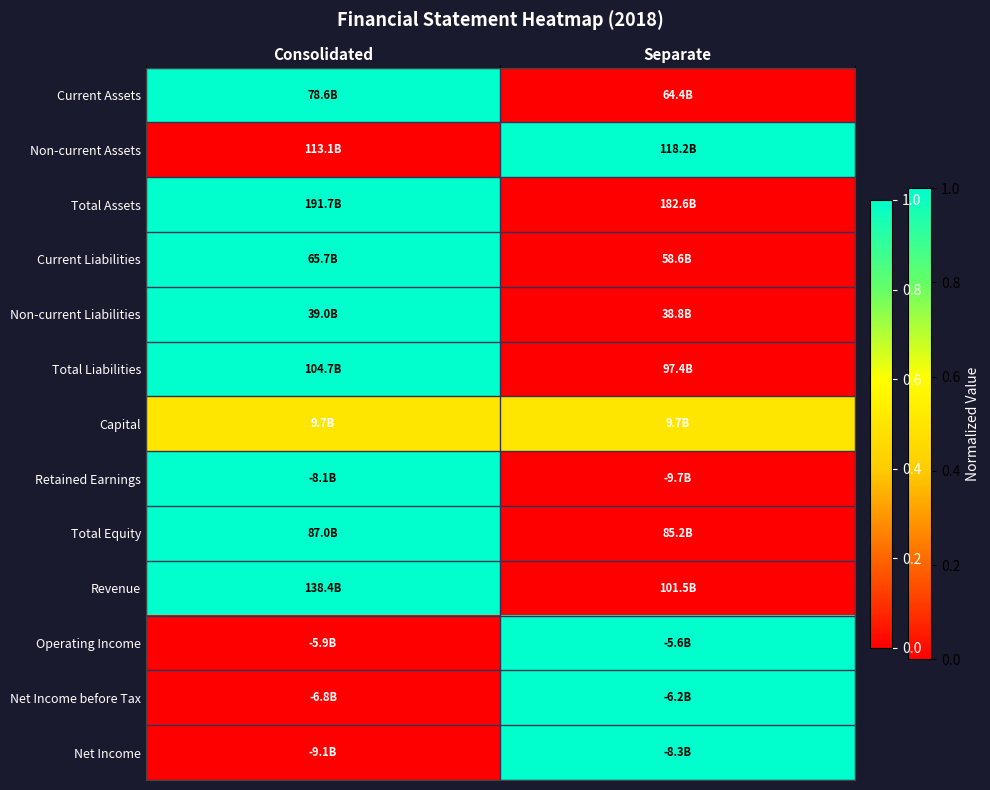

At how many categories does at least one series exceed 0?

2